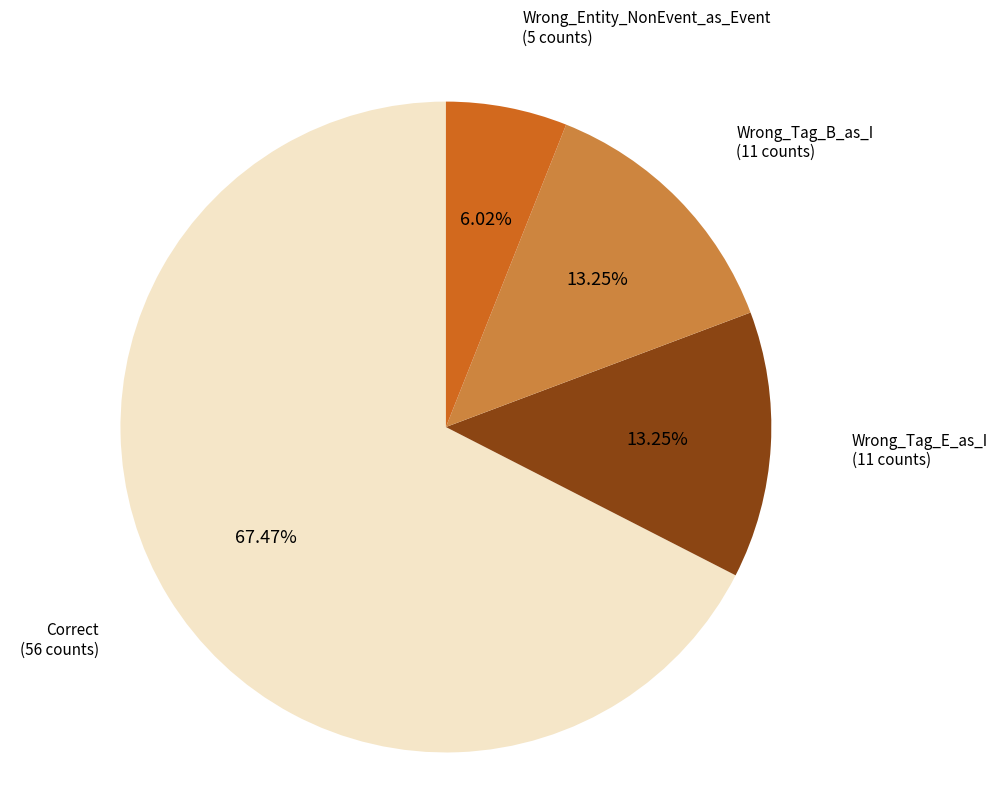

Is there a majority slice in this chart?

Yes